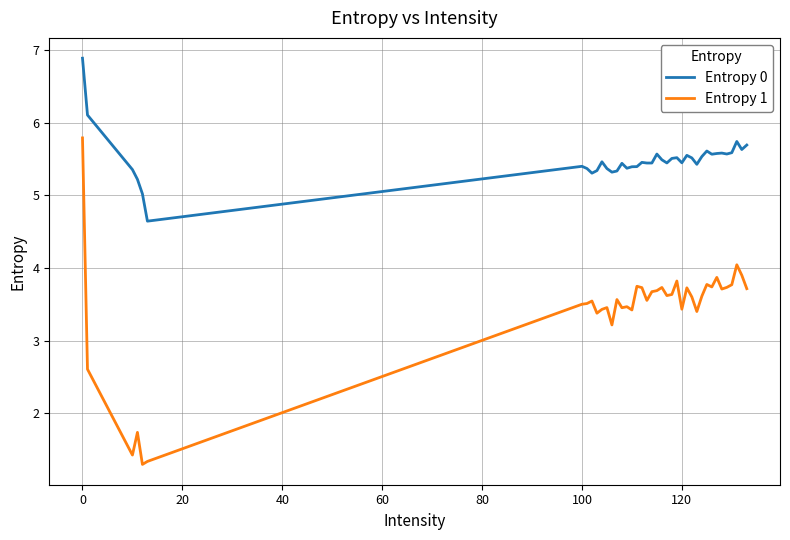

List the series in order of their overall mean, highest first.

Entropy 0, Entropy 1